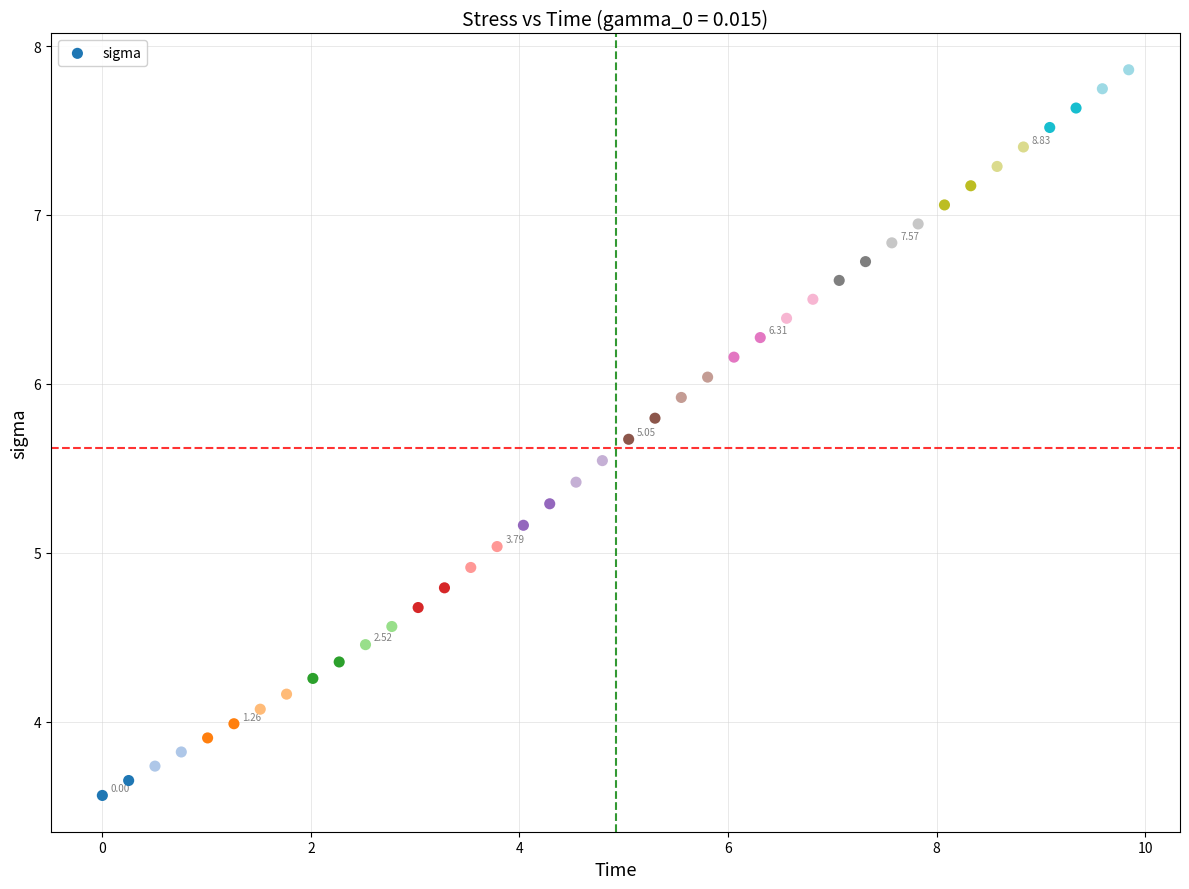

What is the range of Y values (max minus min)?

4.3